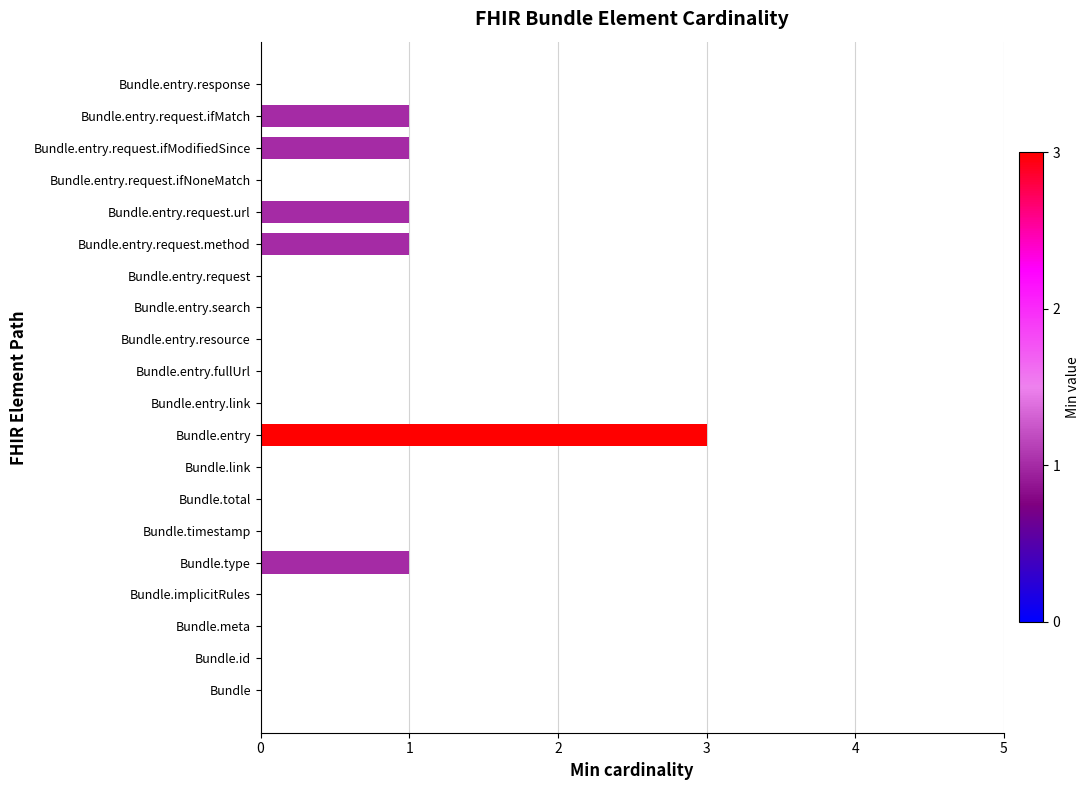

The chart shows a value of 1 at Bundle.total. True or false?

False